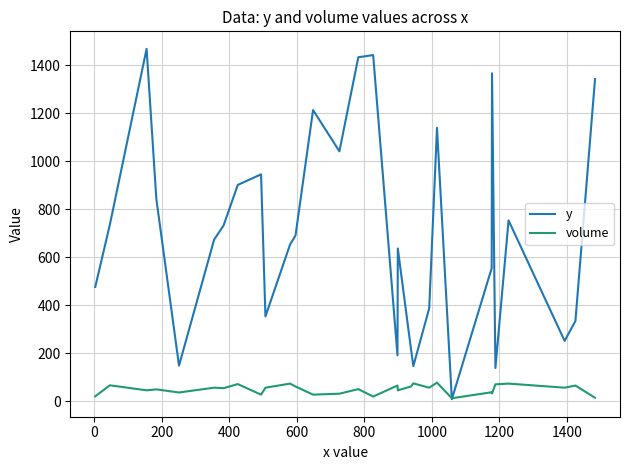

How many intersections are there between volume and y?

2